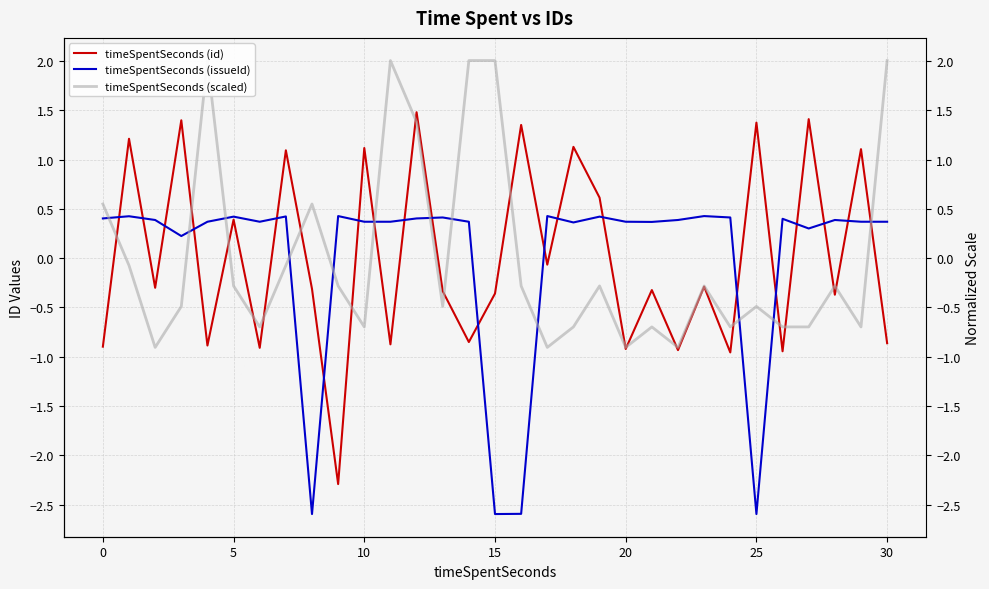

True or false: timeSpentSeconds (id) has more than 1 interior local peaks.

True